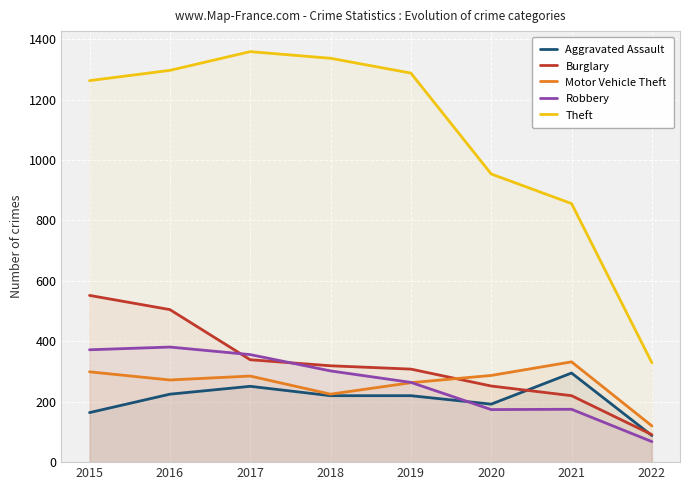

Reading right to left, what are all the values shown in this chart?

Aggravated Assault: 2022=88	2021=295	2020=192	2019=220	2018=220	2017=251	2016=225	2015=164
Burglary: 2022=91	2021=220	2020=252	2019=308	2018=319	2017=339	2016=505	2015=552
Motor Vehicle Theft: 2022=120	2021=332	2020=287	2019=263	2018=225	2017=285	2016=272	2015=299
Robbery: 2022=68	2021=175	2020=174	2019=264	2018=302	2017=356	2016=381	2015=372
Theft: 2022=329	2021=856	2020=954	2019=1288	2018=1337	2017=1359	2016=1297	2015=1263